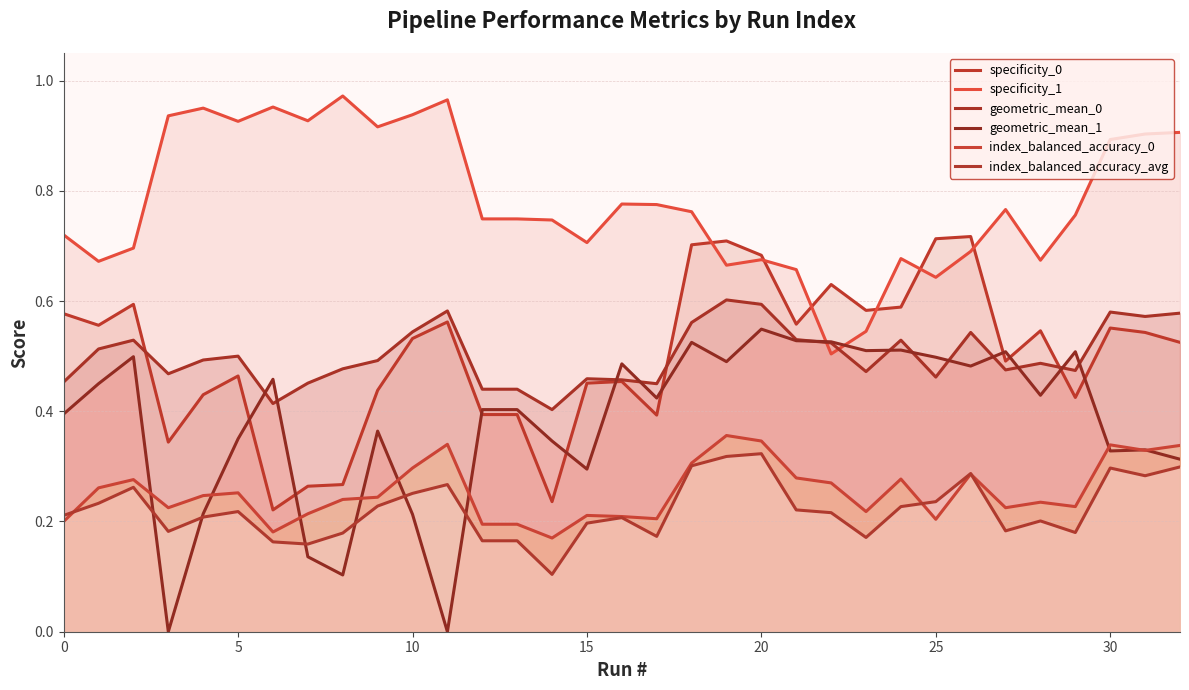

What is the greatest value displayed?

1.0